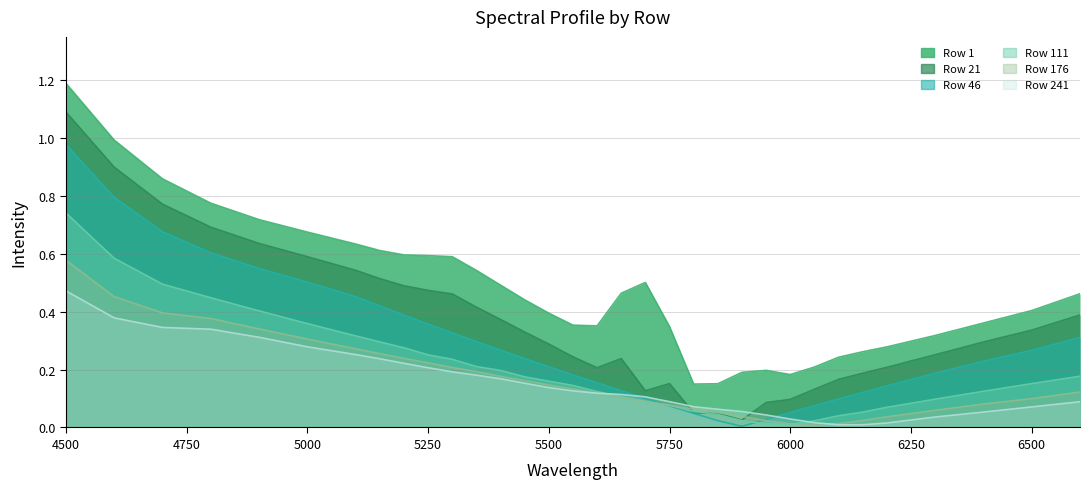

True or false: Row 241 and Row 46 intersect in this chart.

True